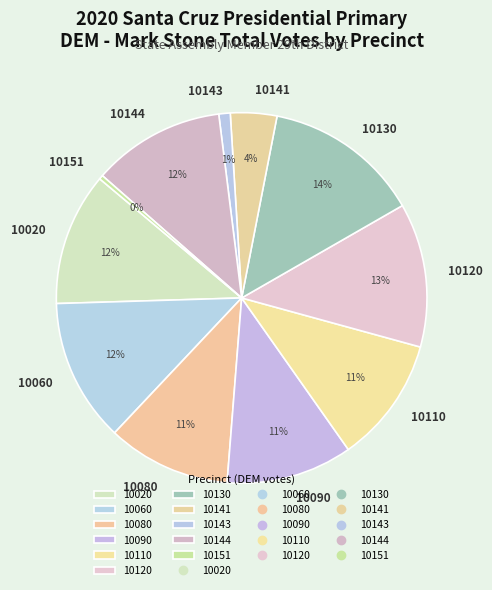

To the nearest percent, what portion does 10020 represent?

12%